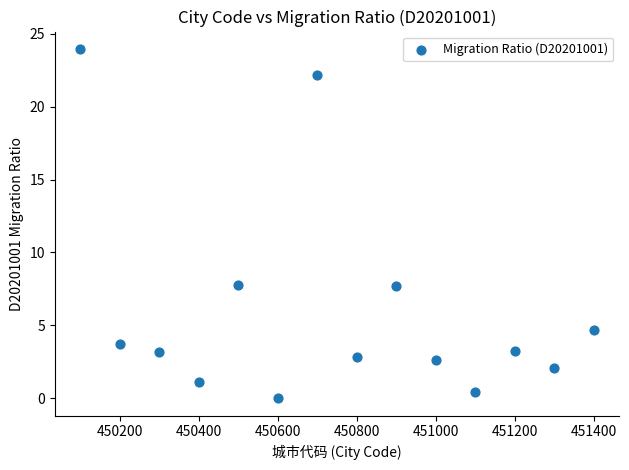

What is the range of Y values (max minus min)?

24.0